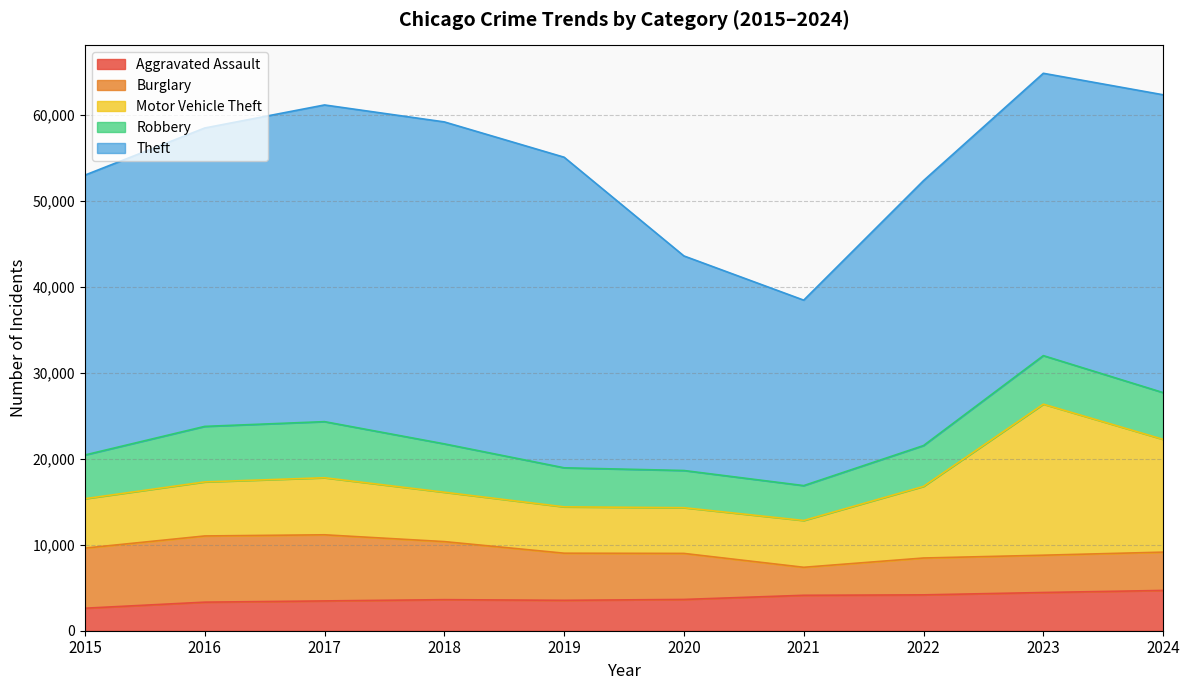

What are all the series names shown in the legend?

Aggravated Assault, Burglary, Motor Vehicle Theft, Robbery, Theft